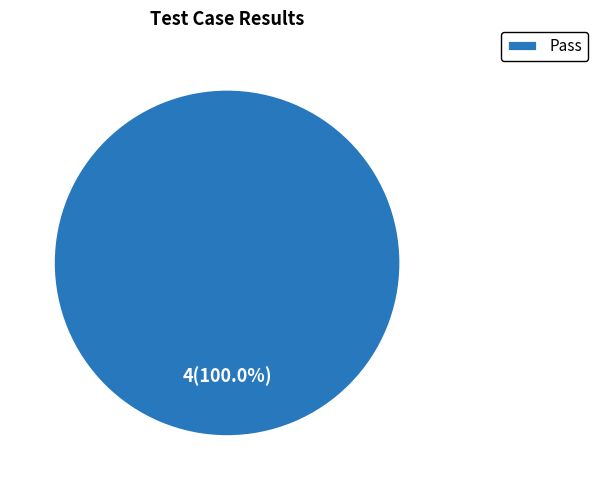

Rank the categories by value from lowest to highest.

Pass